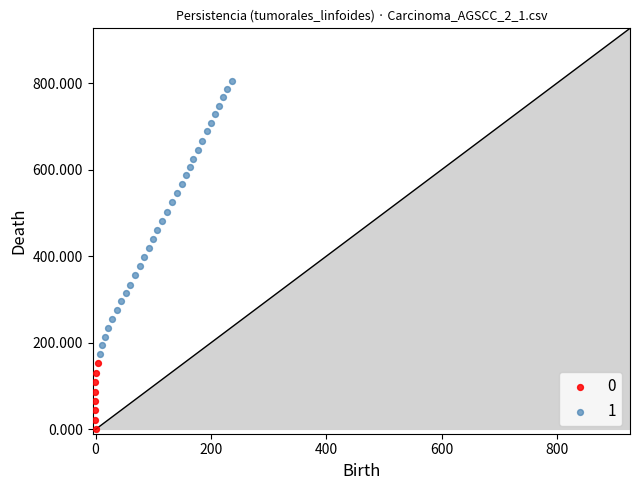

Which series reaches the maximum Y coordinate?

1